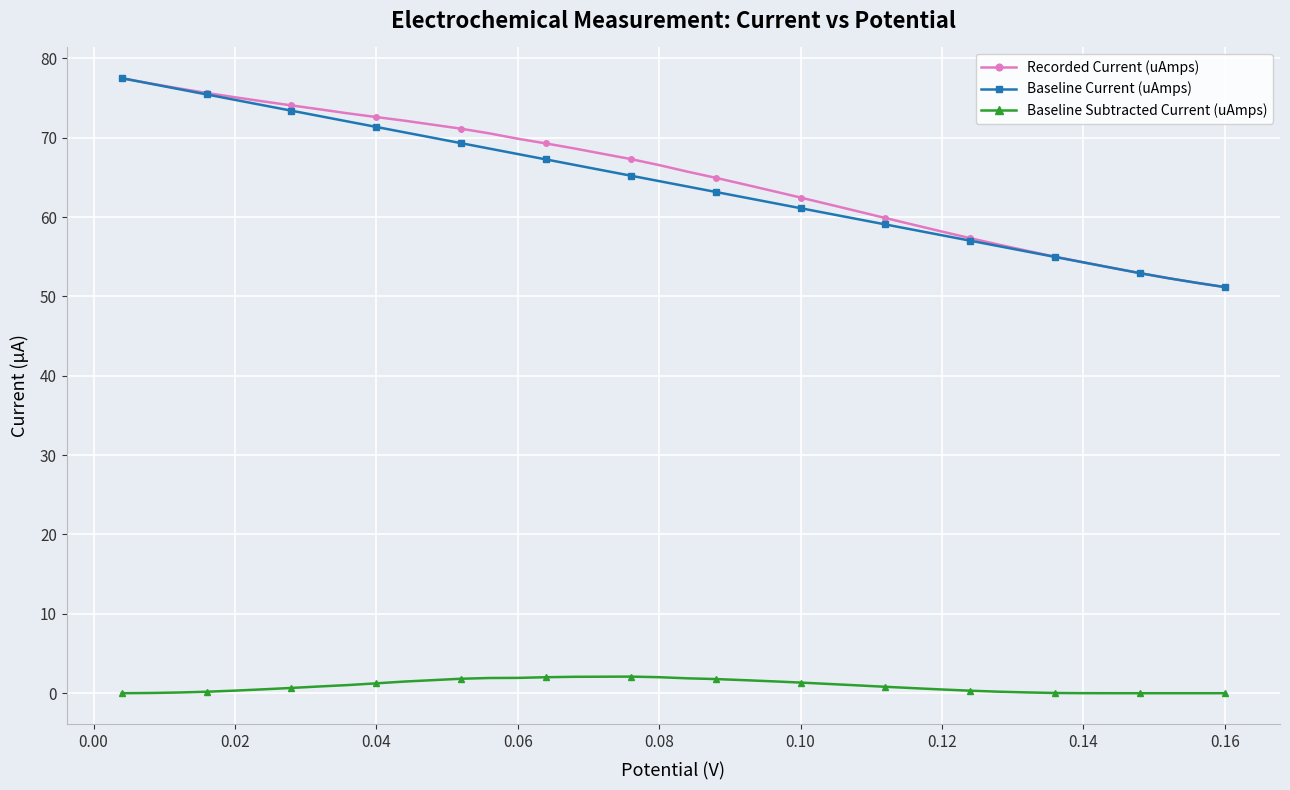

What is the maximum value shown in the chart?

77.5